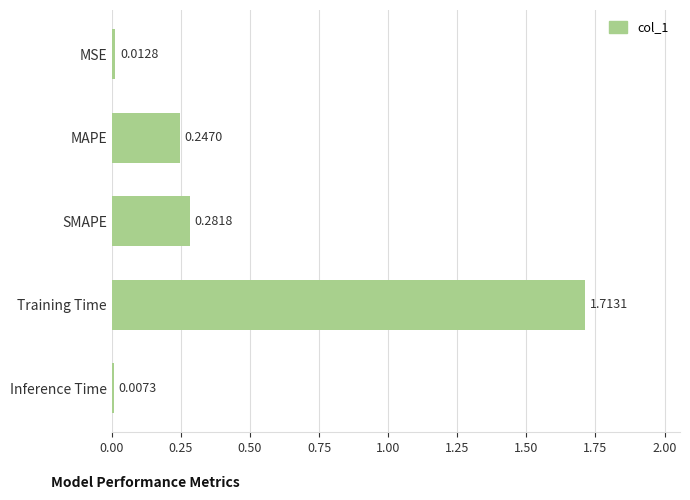

What is the label of the 5th bar from the top?

Inference Time